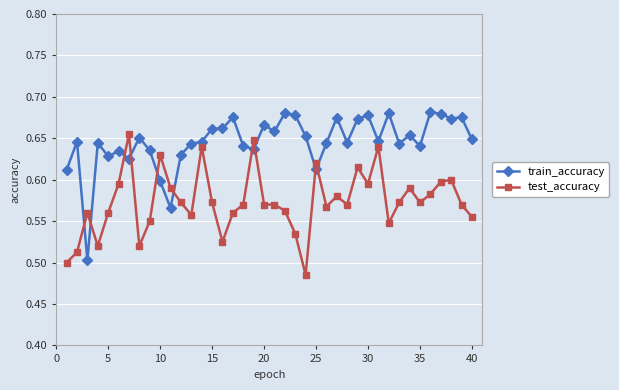

How many train_accuracy values are between 0 and 1?

40